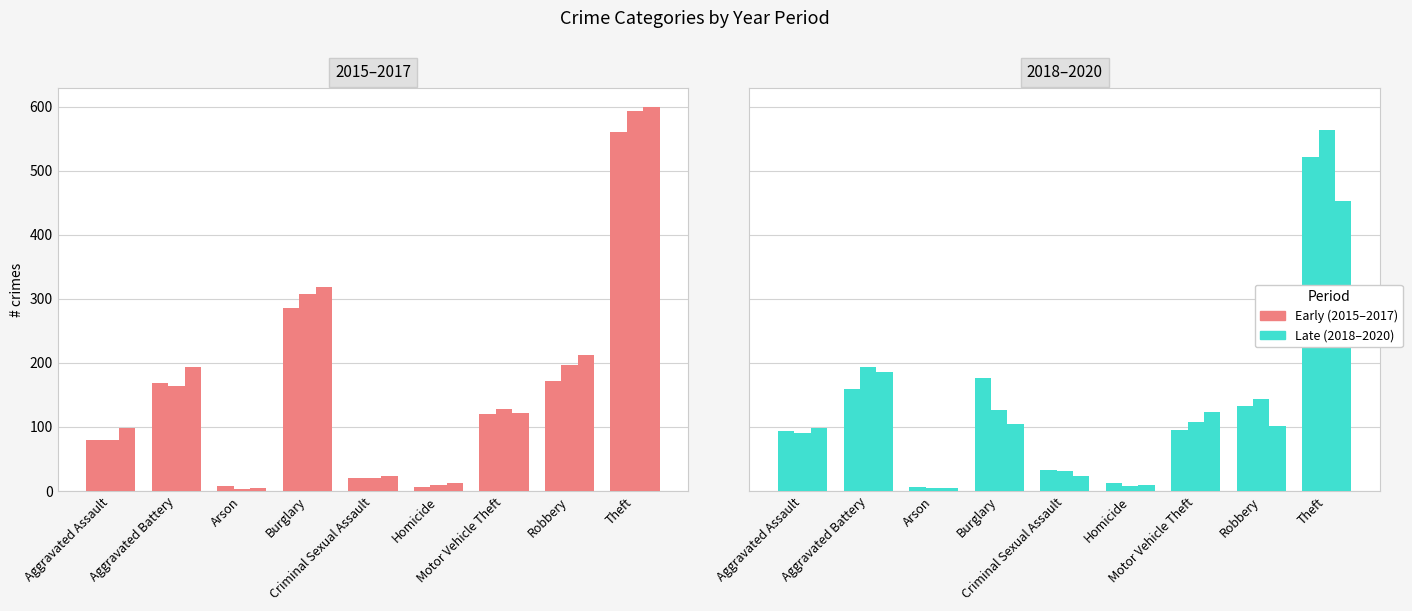

Is it true that 2017 equals 13 at Homicide?

True